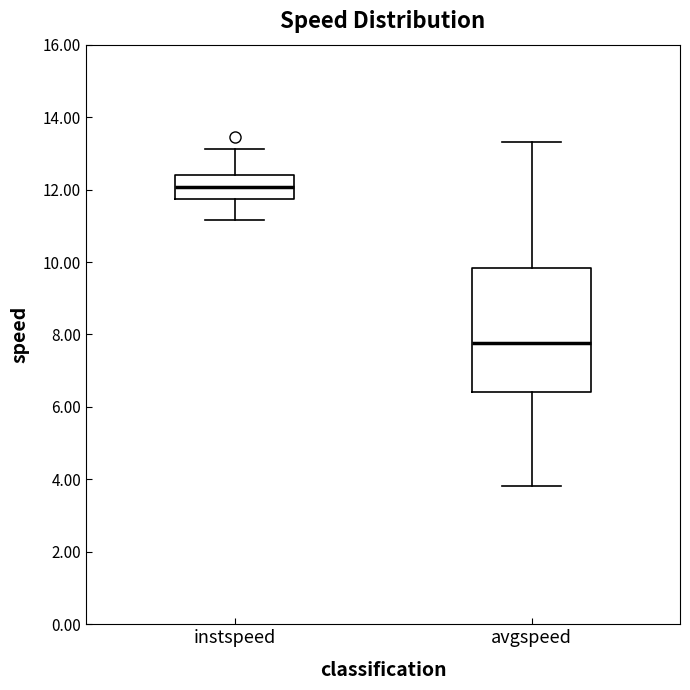

Where is the upper edge of the box for avgspeed on the y-axis? The values are not printed on the chart, so give them approximately, as read against the axis.

9.8